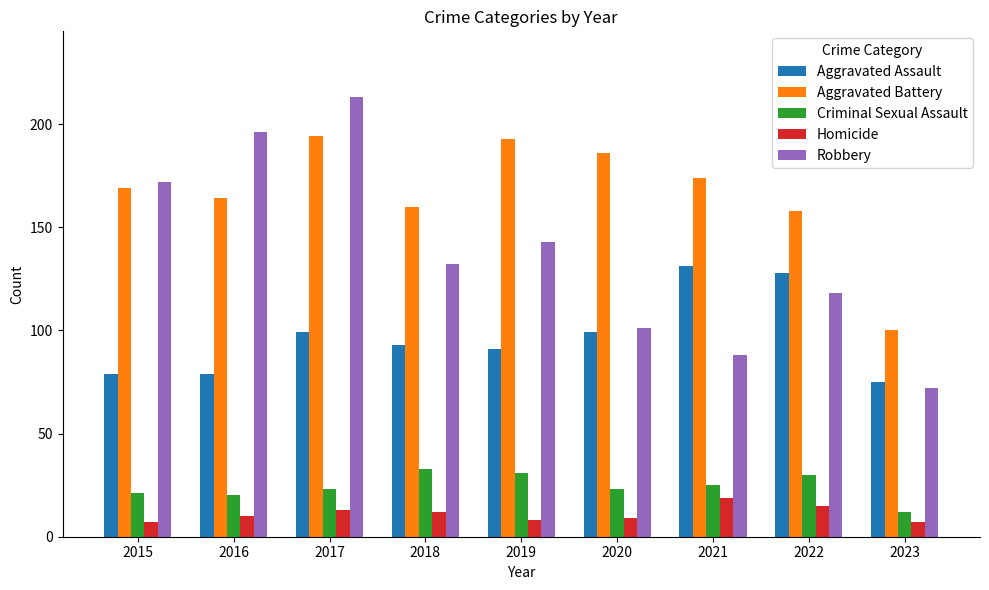

Count the number of data series in this chart.

5